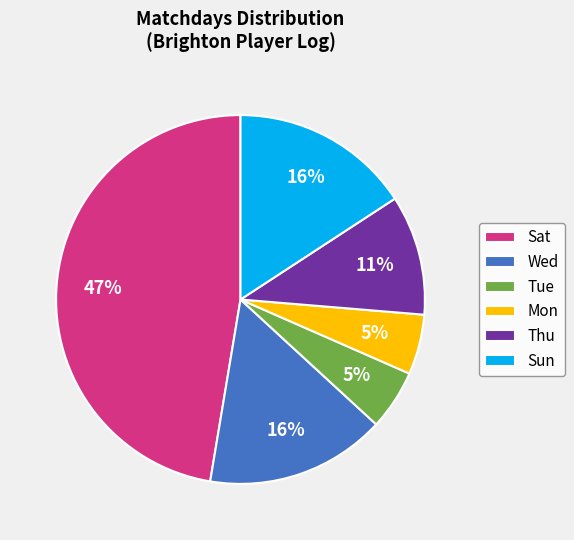

Does Sat represent more than half of the total?

No